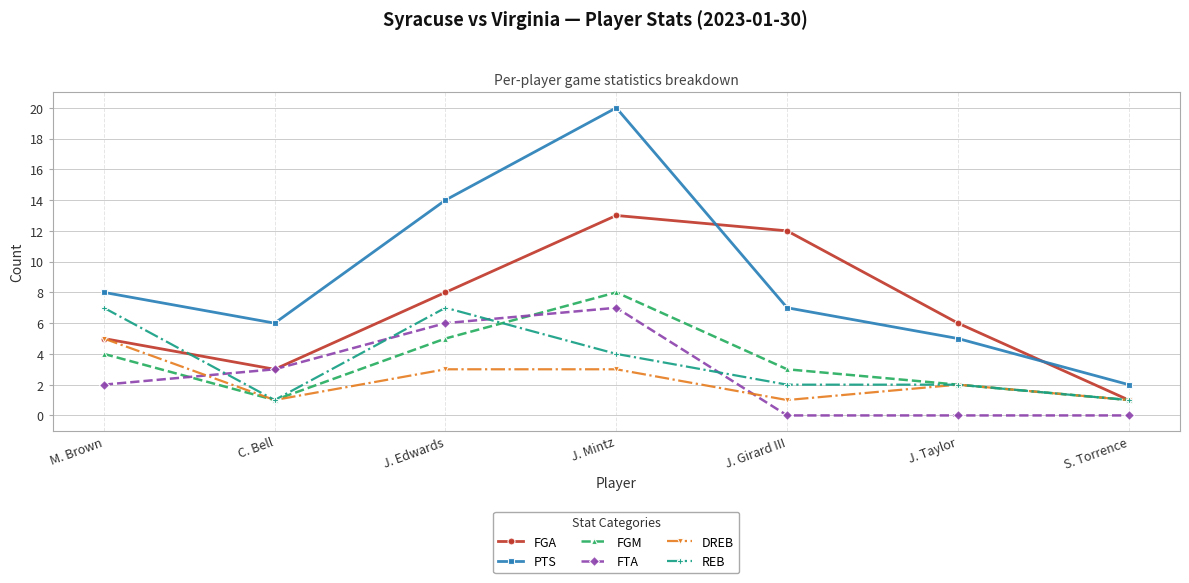

Which series has the widest spread of values?

PTS